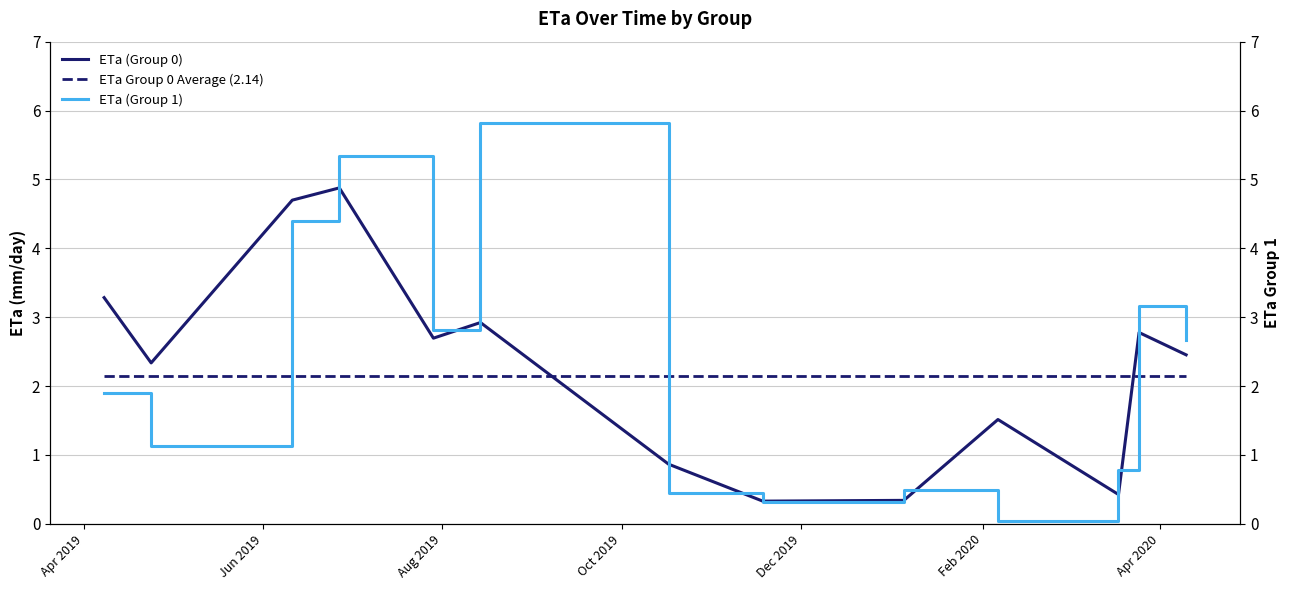

Is the value of ETa Group 0 Average (2.14) at 7 greater than the value of ETa (Group 0) at 9?

Yes